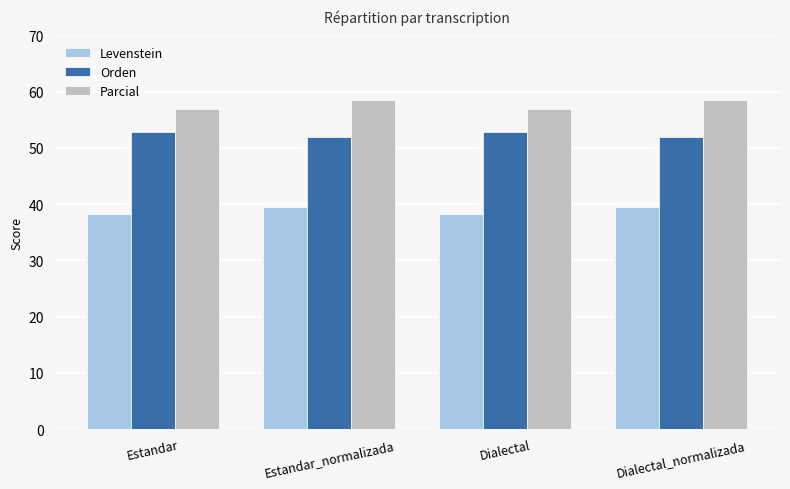

What is the lowest value of the Orden series?

52.0